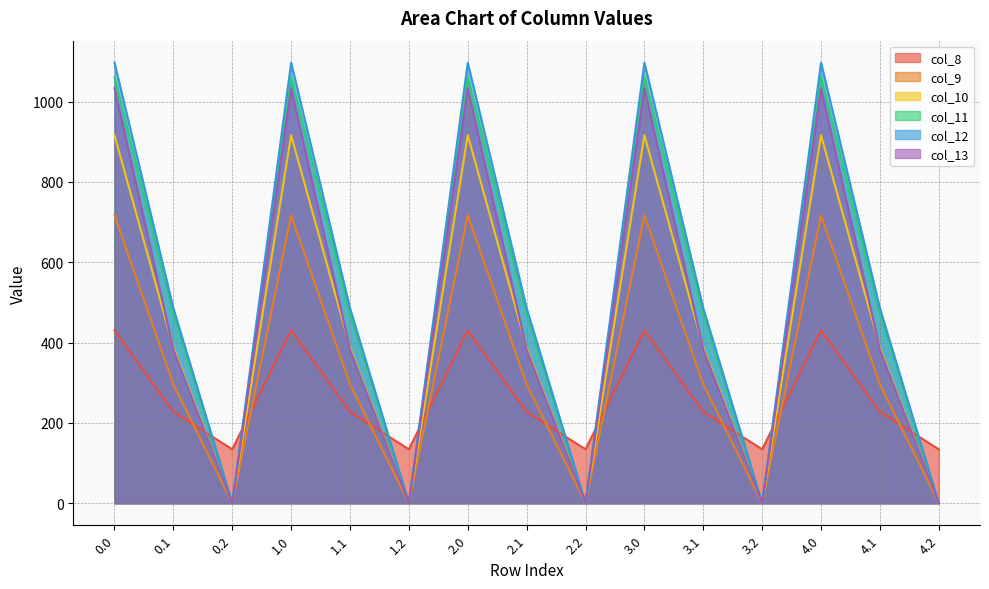

What is the difference between the second highest and second lowest values in the col_9 series?

716.9